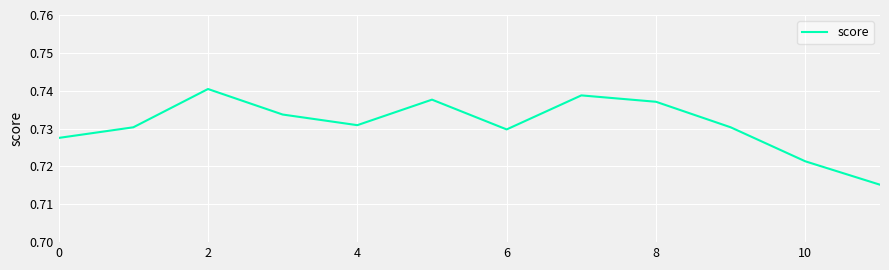

Is it true that the value at 6 is 1.3?

False